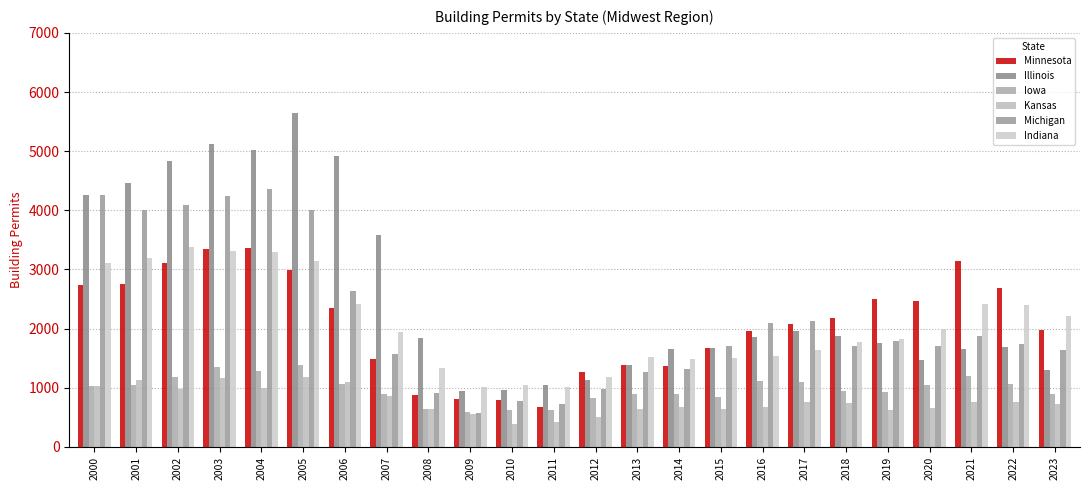

Is the value of Kansas at 2003 greater than the value of Minnesota at 2003?

No